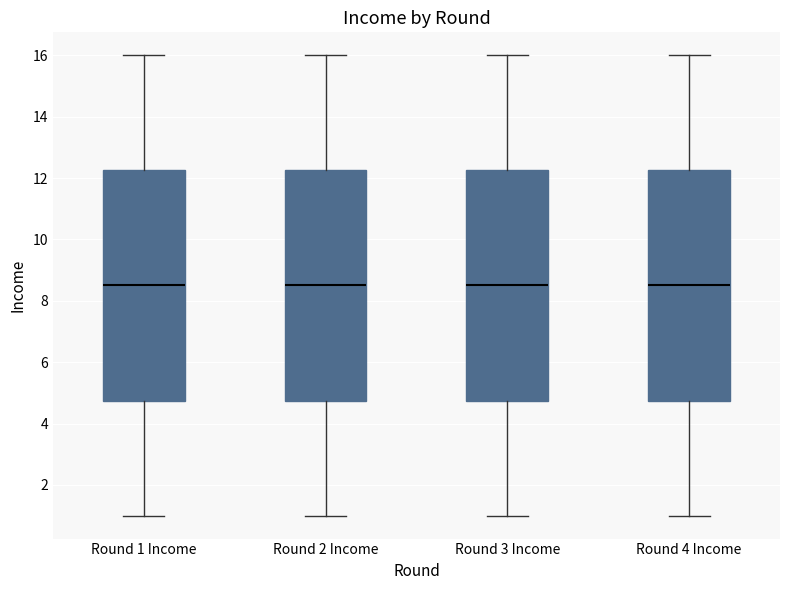

Where does the upper whisker of the box for Round 4 Income end on the y-axis? The values are not printed on the chart, so give them approximately, as read against the axis.

16.0